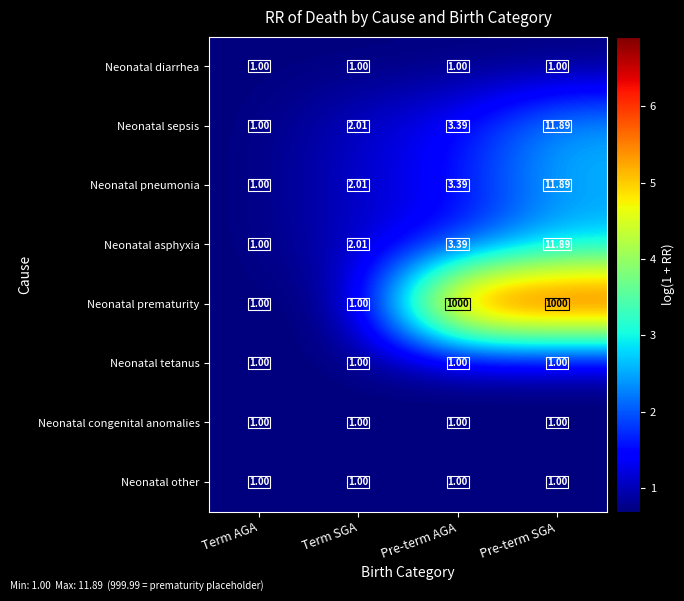

What is the spread (max minus min) of values at Term SGA?

1.0